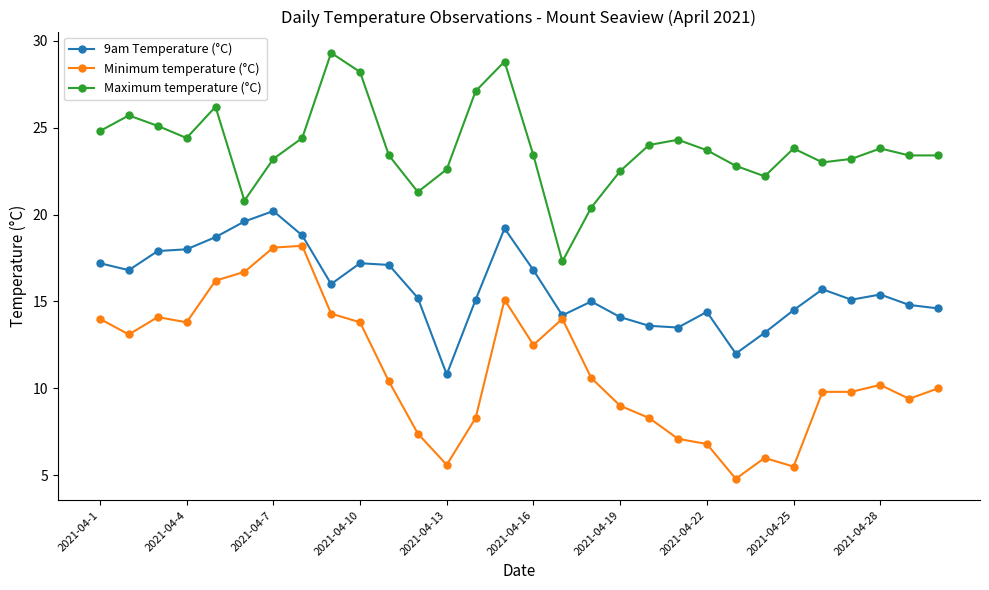

What is the value of the Minimum temperature (°C) point at the 21st from the left?

7.1